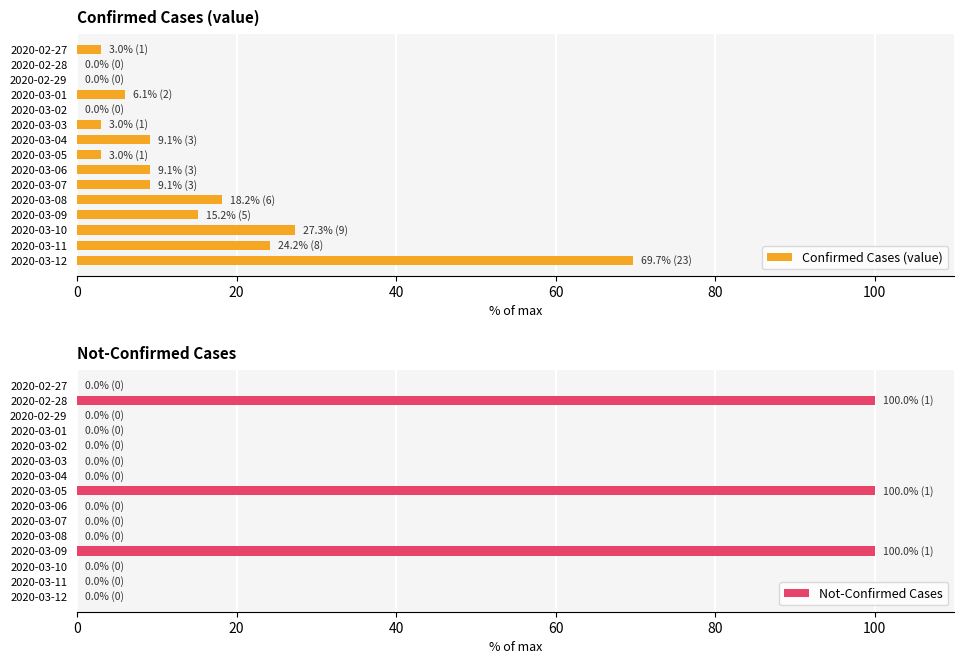

What is the sum of the Not-Confirmed Cases values at 2020-03-09 and 2020-02-28?

200